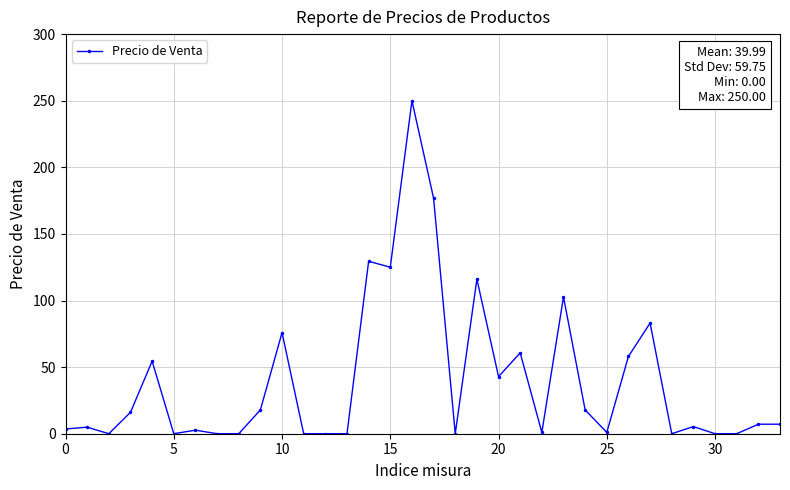

How many data points are less than 7?

17